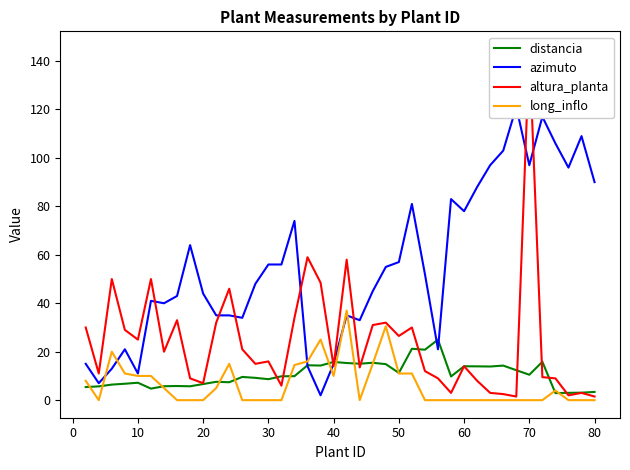

The value of long_inflo at 70 is 0.0. True or false?

True